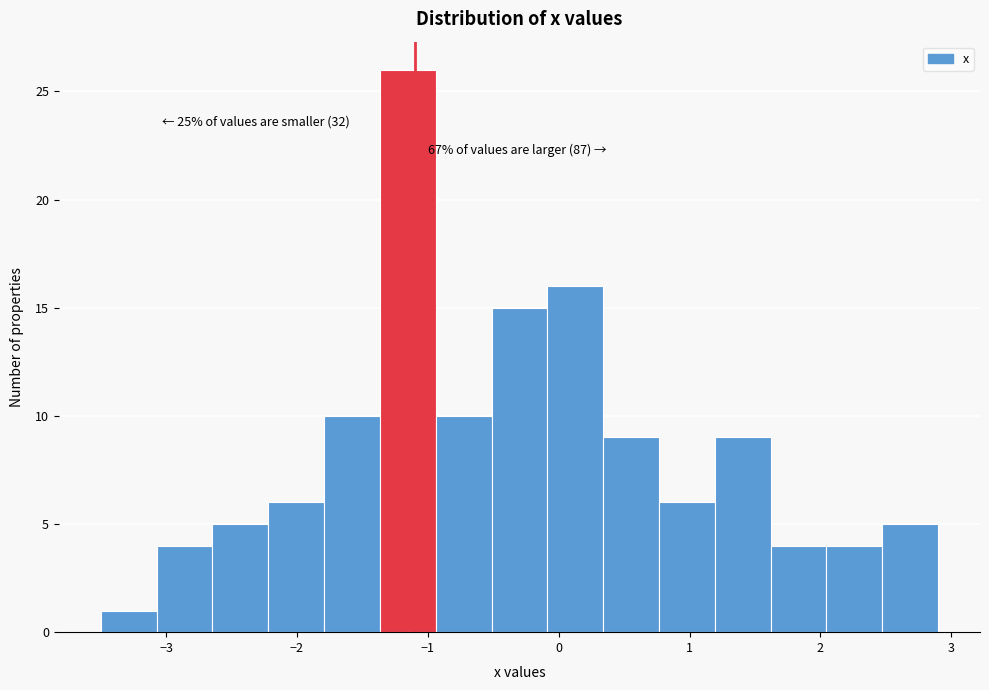

Over which range of the x-axis is the bar tallest?

-1.4 to -0.9